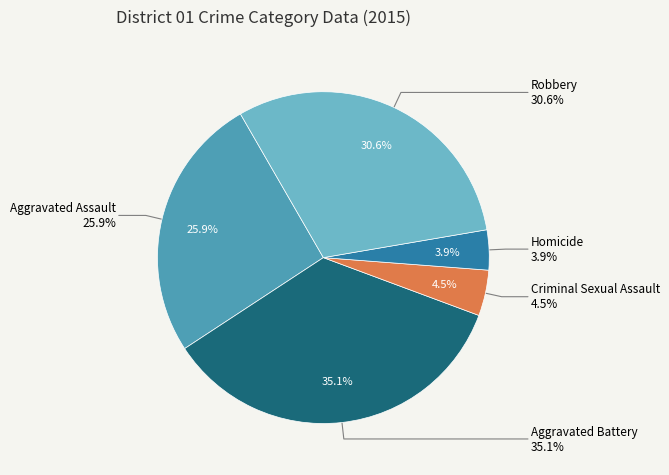

To the nearest percent, what is the difference between the Aggravated Assault and Robbery slice percentages?

5%